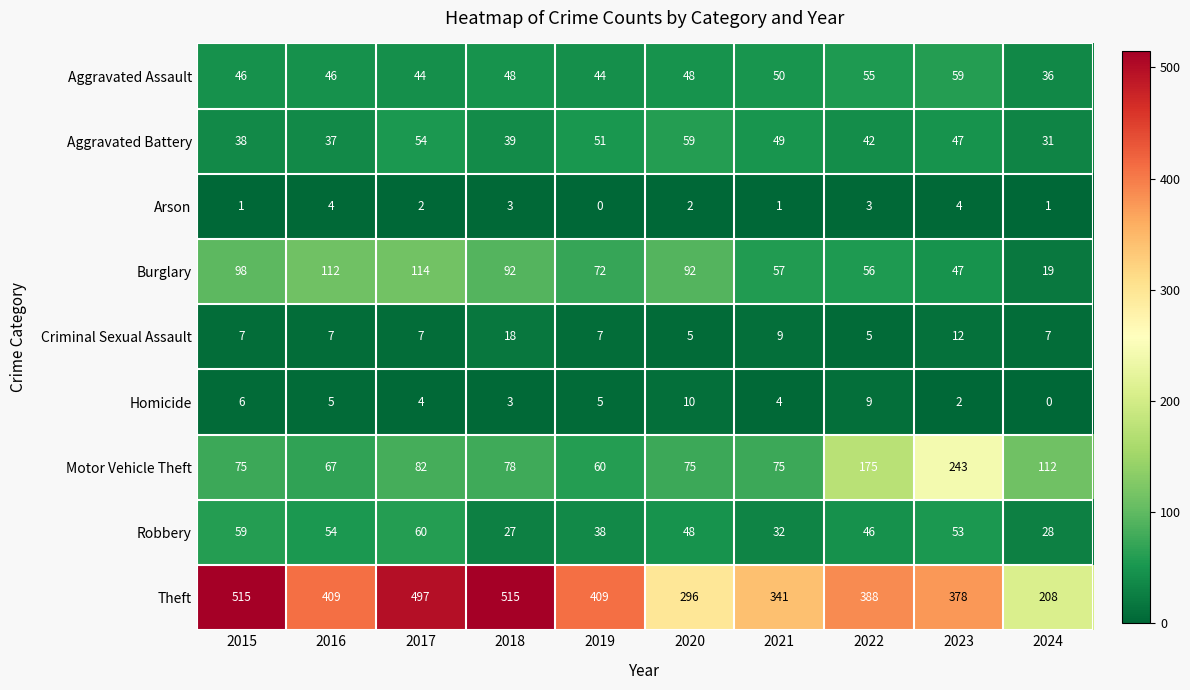

Which category has the highest value in the Robbery series?

2017